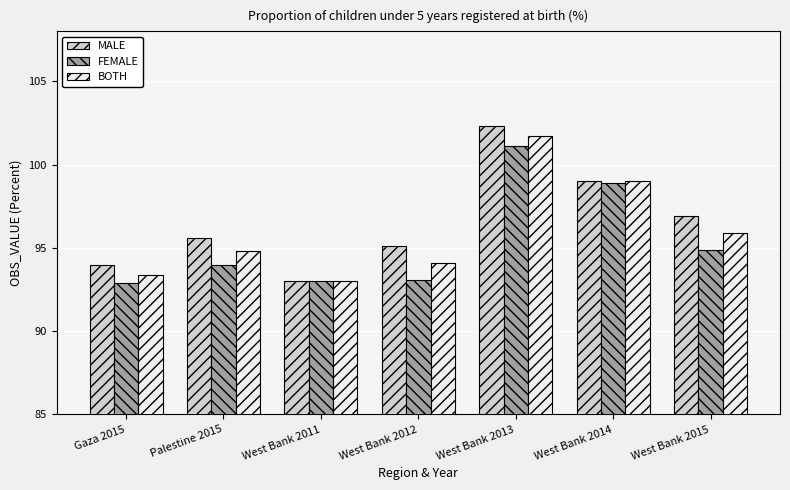

Read the MALE value at West Bank 2014.

99.0